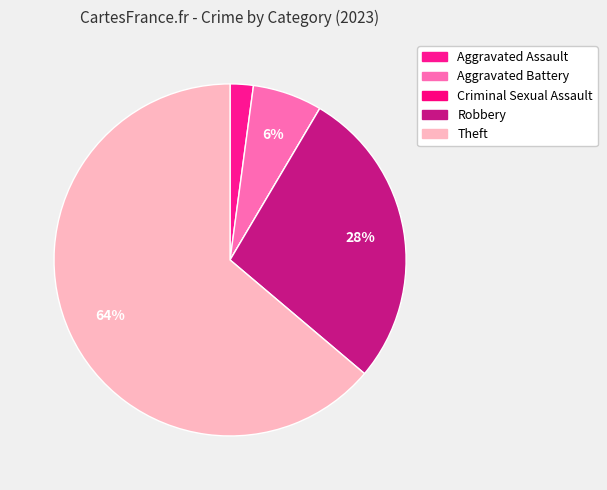

To the nearest percent, what is the difference between the largest and smallest slice percentages?

64%